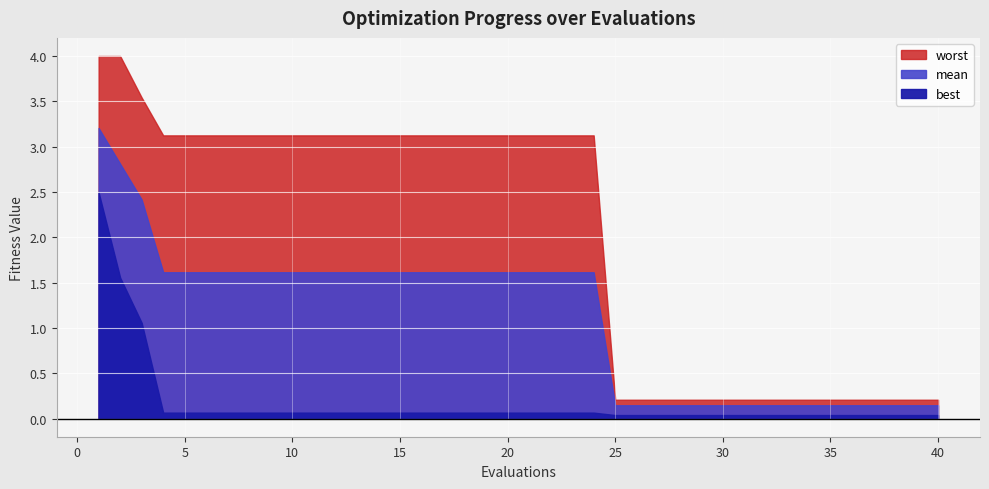

List the series in order of their peak value, highest first.

worst, mean, best